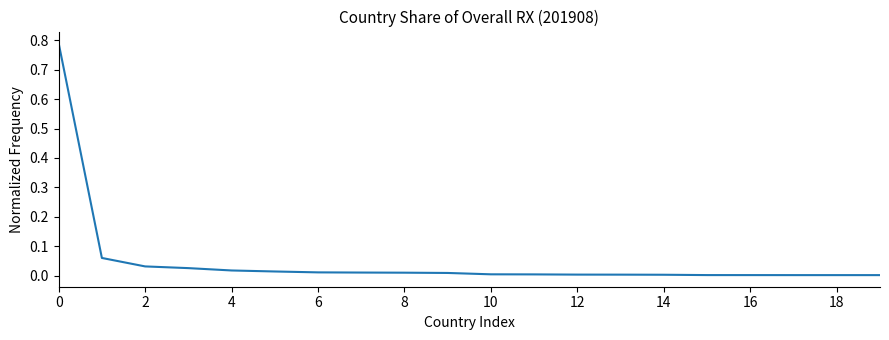

Is this an area chart (filled region under the line)?

No